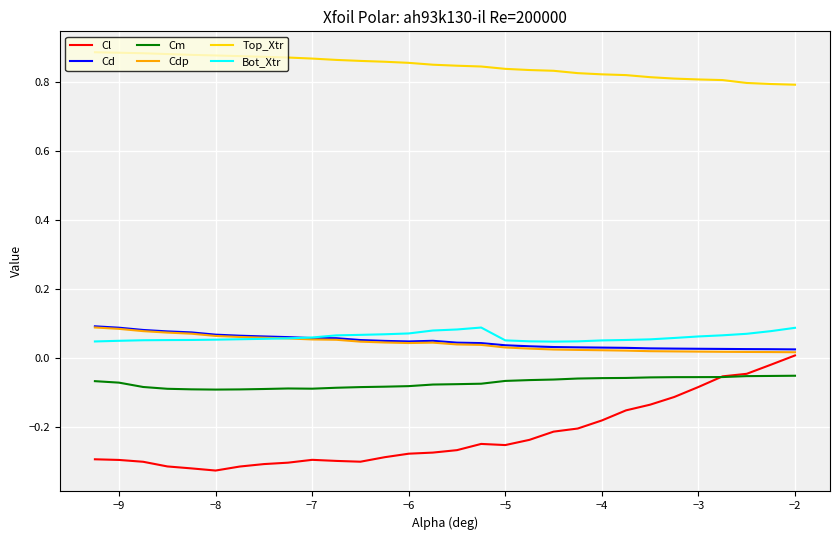

True or false: Cl and Bot_Xtr cross at least once.

False